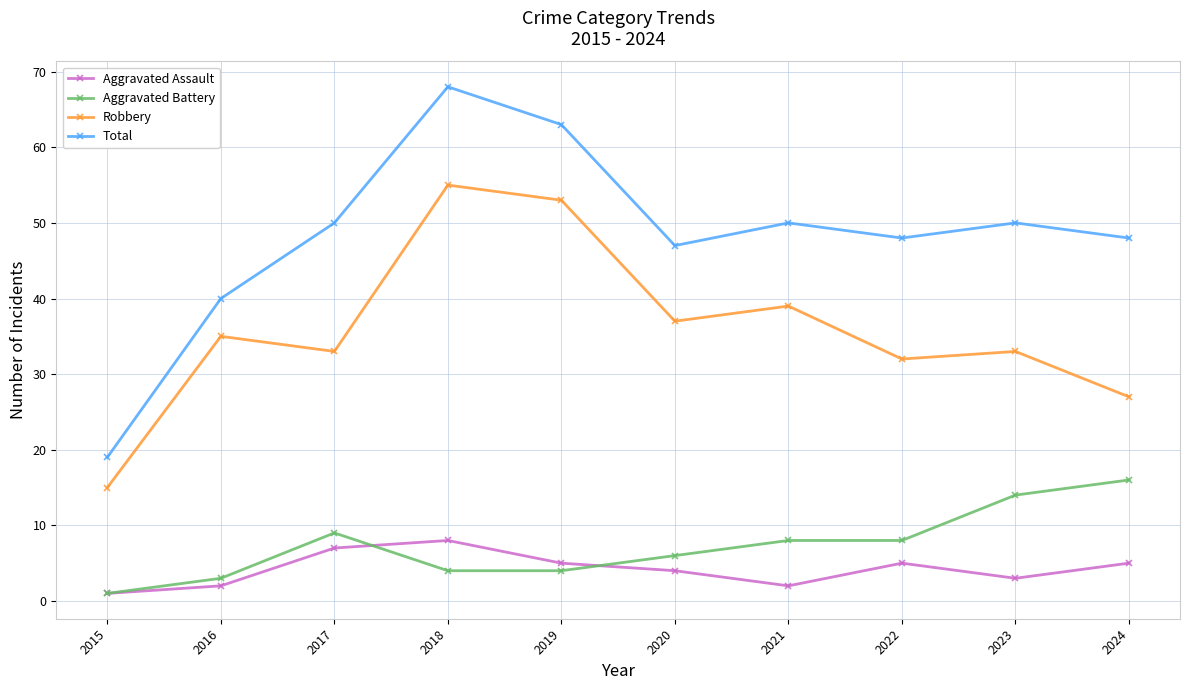

What is the sum of all Total values?

483